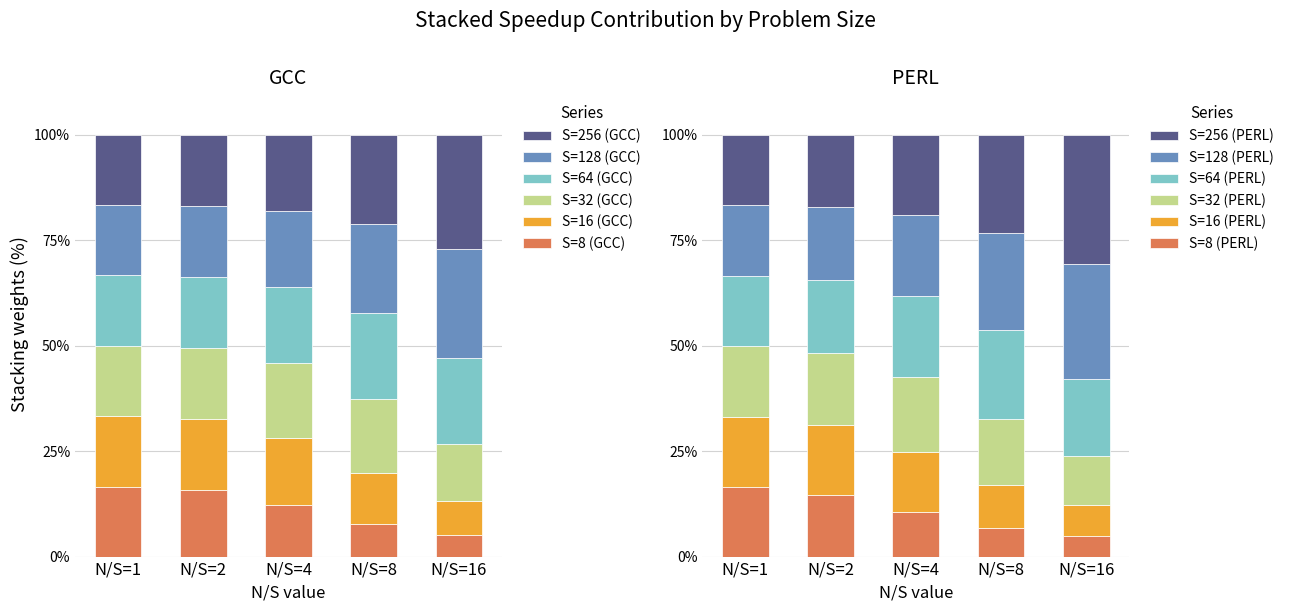

What is the sum of the S=64 (GCC) values at N/S=1 and N/S=4?

35.9